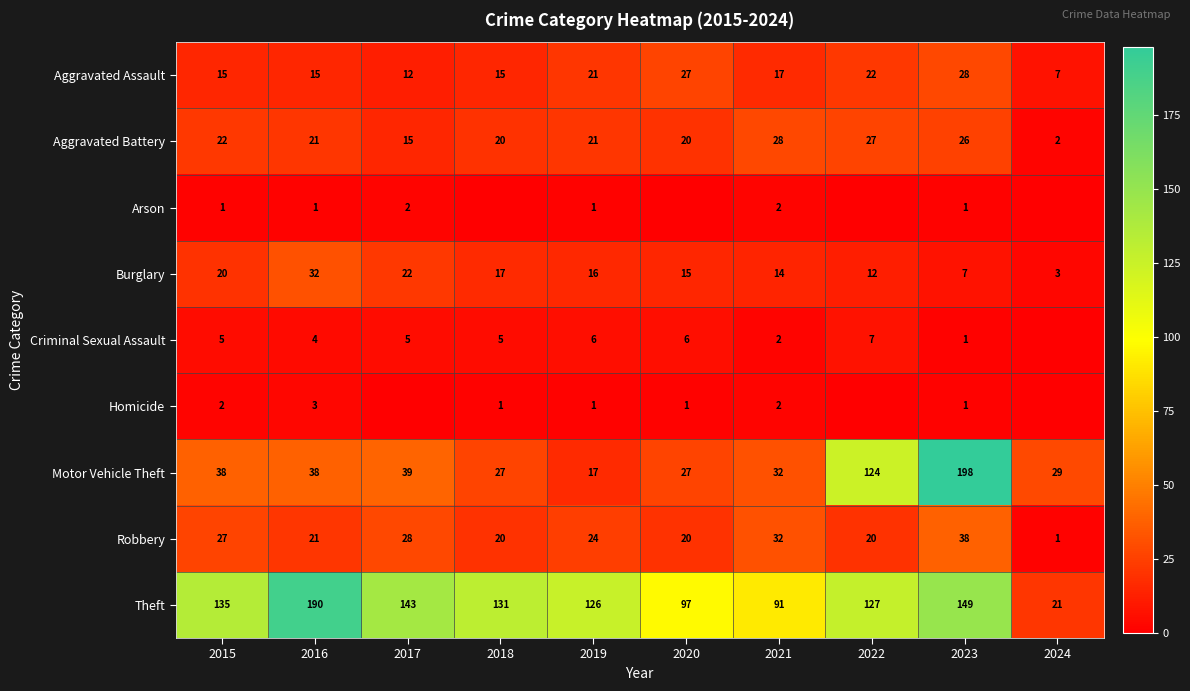

Is the value of Criminal Sexual Assault at 2020 greater than the value of Theft at 2019?

No